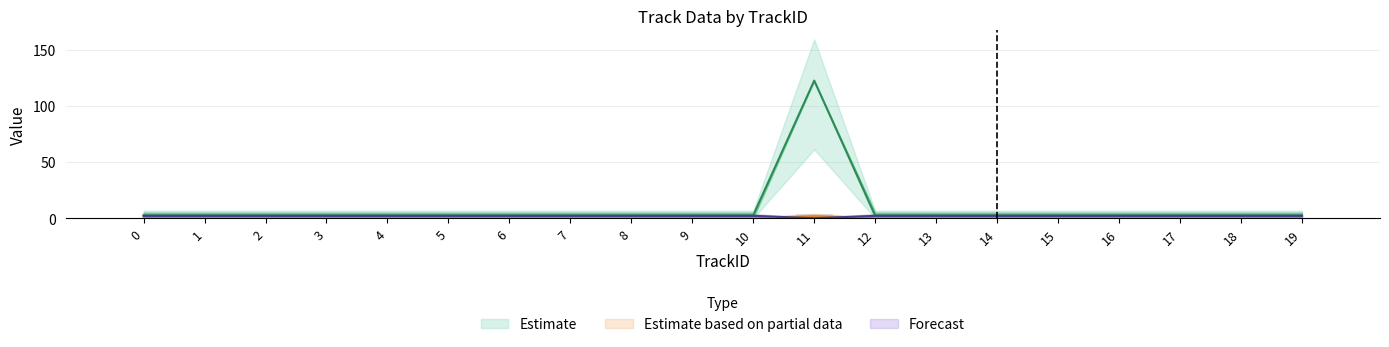

How many groups of bars are there?

20